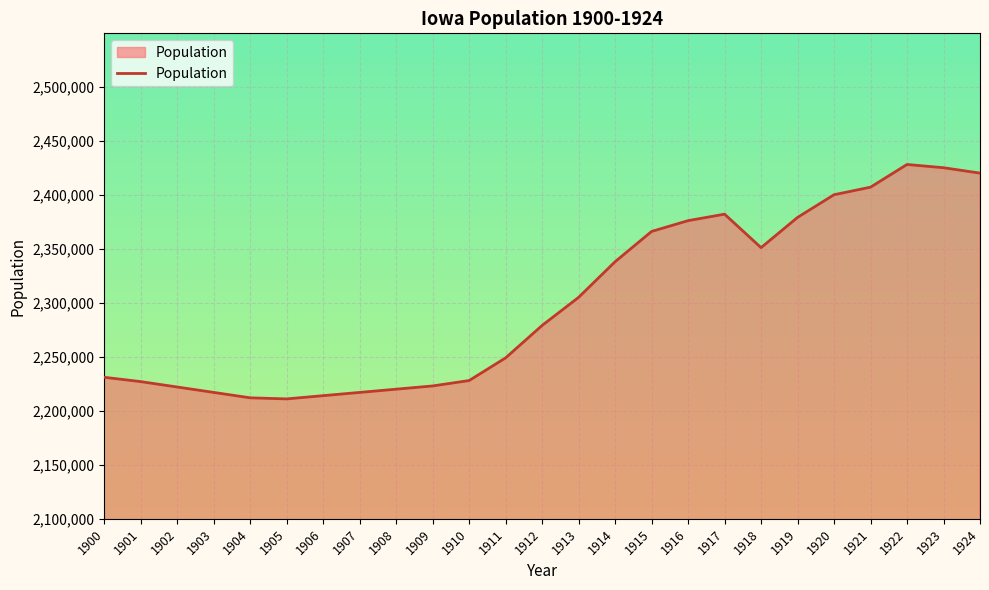

Between 1906 and 1901, which is larger?

1901